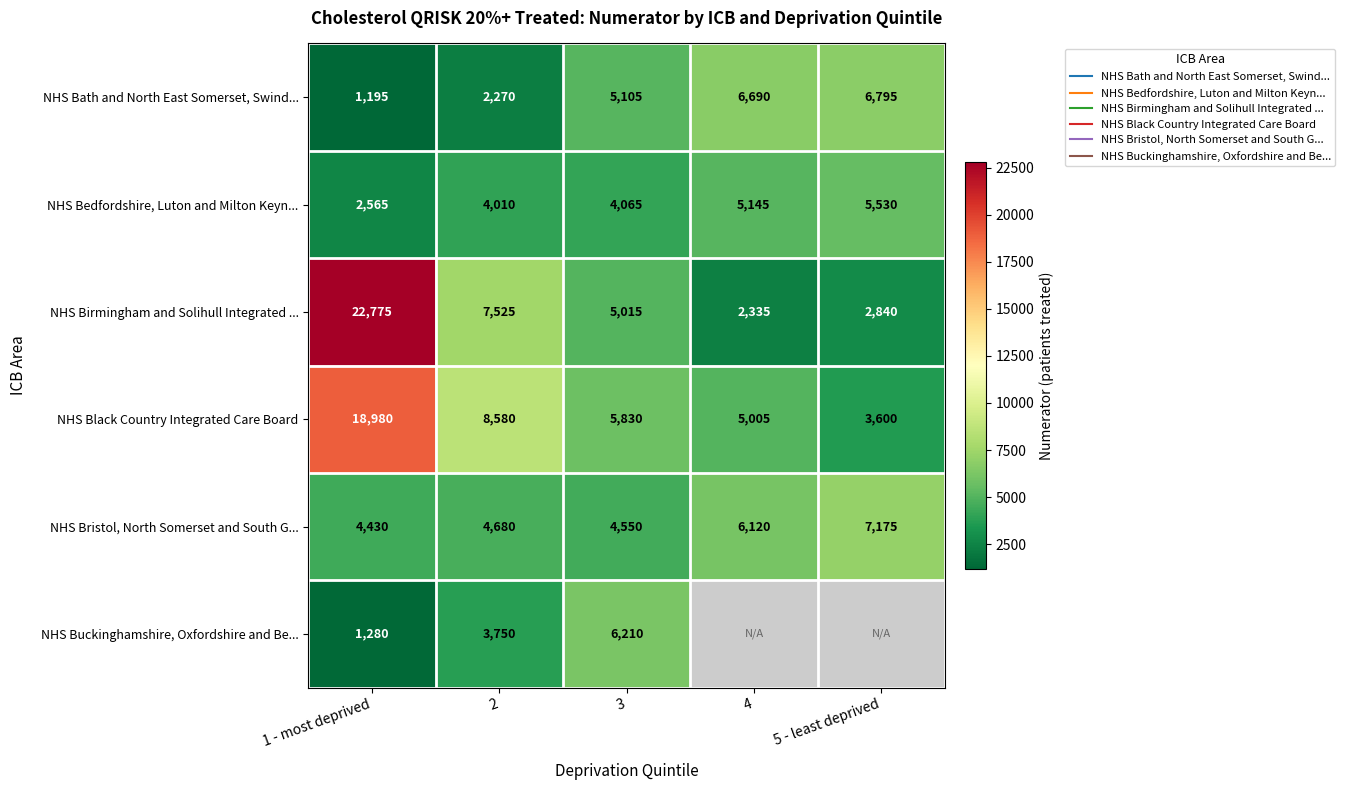

Between 2 and 3, which series saw the biggest shift?

NHS Bath and North East Somerset, Swind...